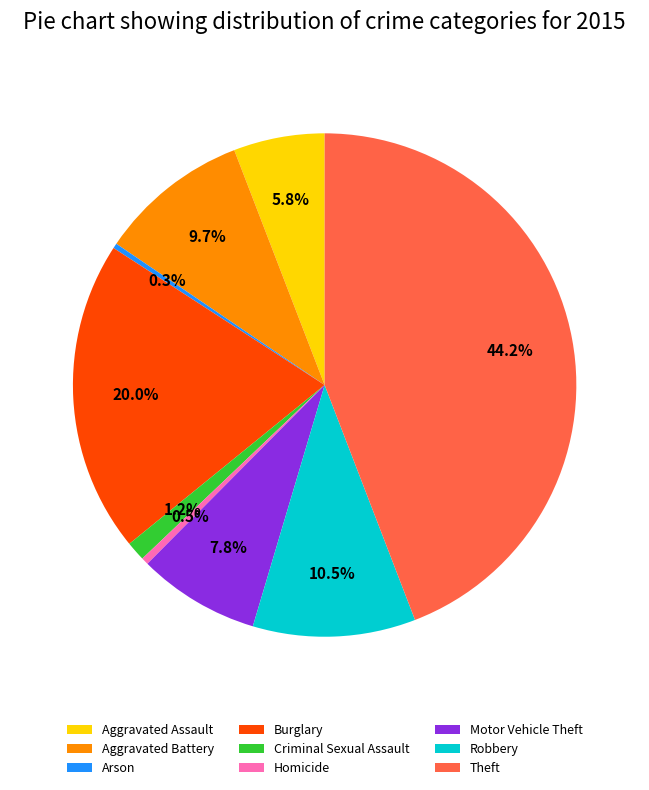

Is the sum of Burglary and Aggravated Battery greater than half?

No